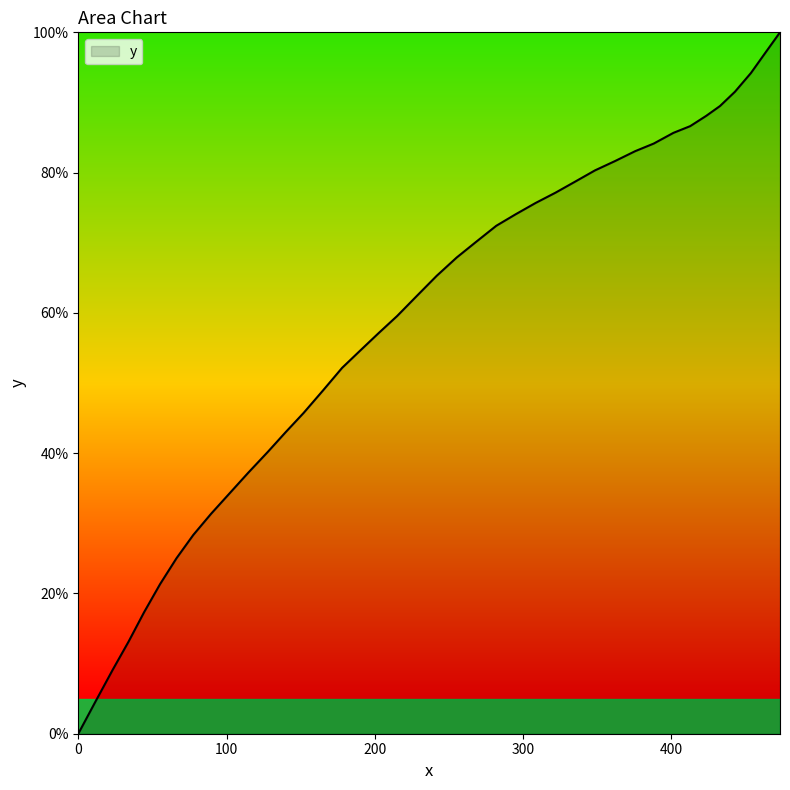

What is the difference between the maximum and minimum values?

100.0